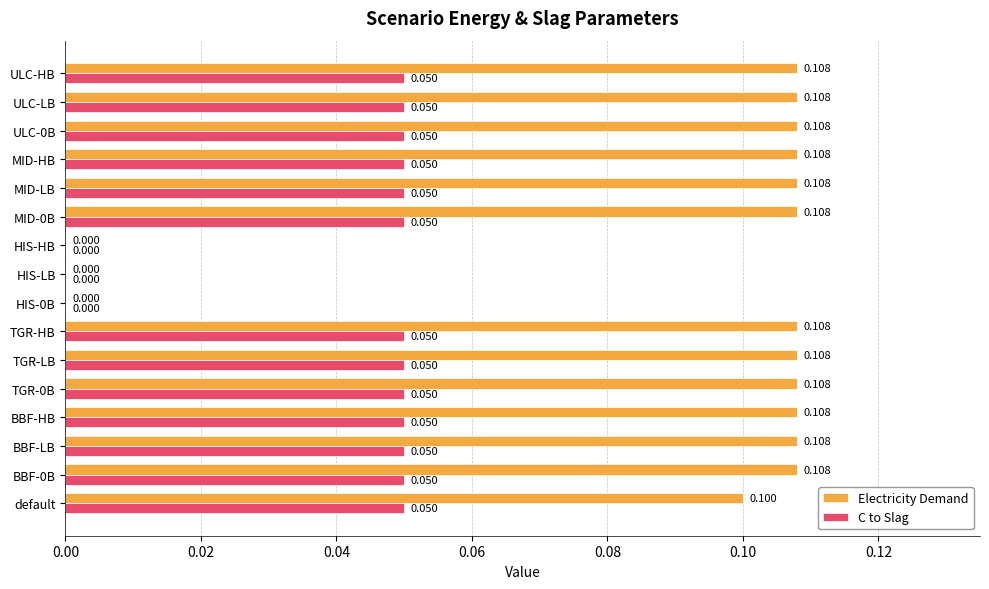

Which series changed the most between TGR-0B and HIS-0B?

Electricity Demand